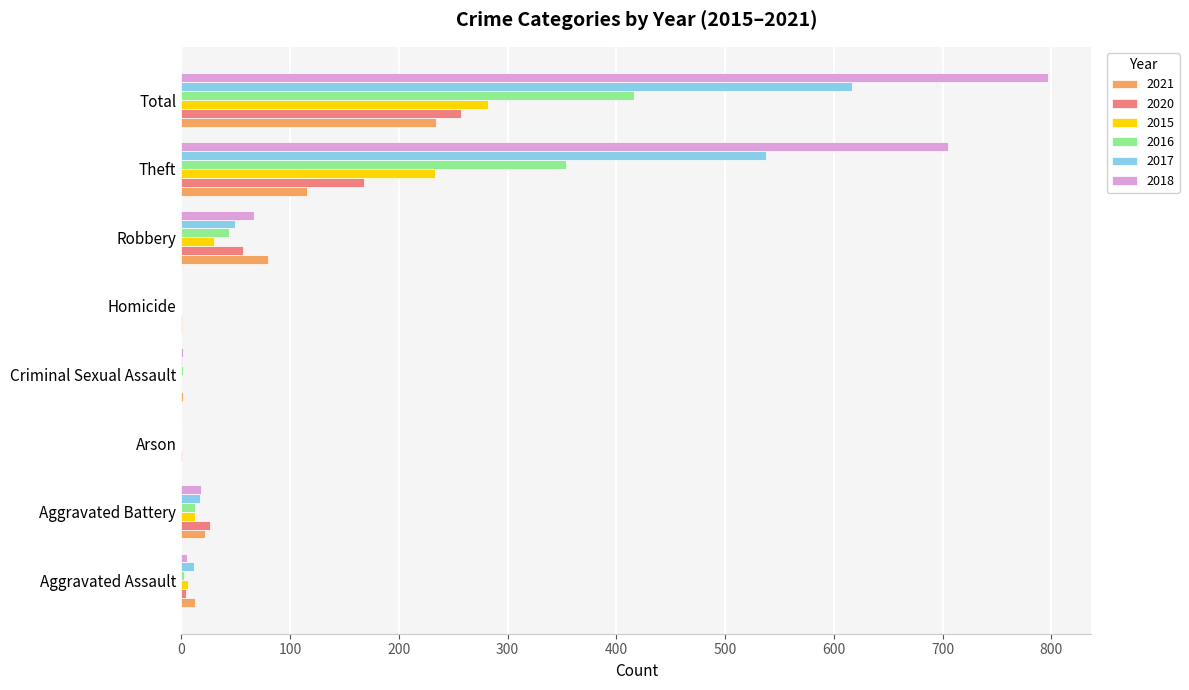

What is the sum of all 2018 values?

1594